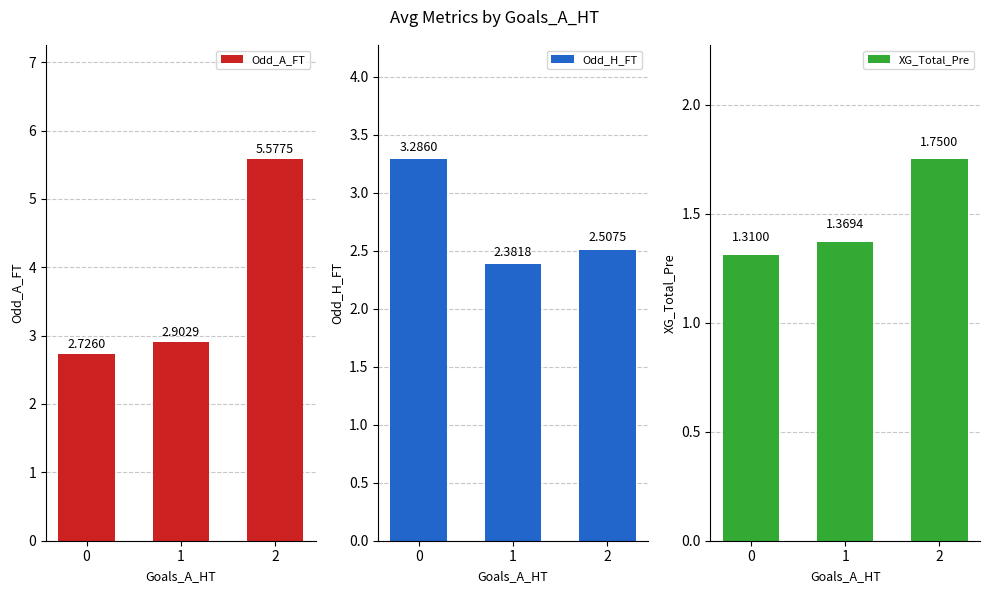

What is the sum of all Odd_H_FT values?

8.2